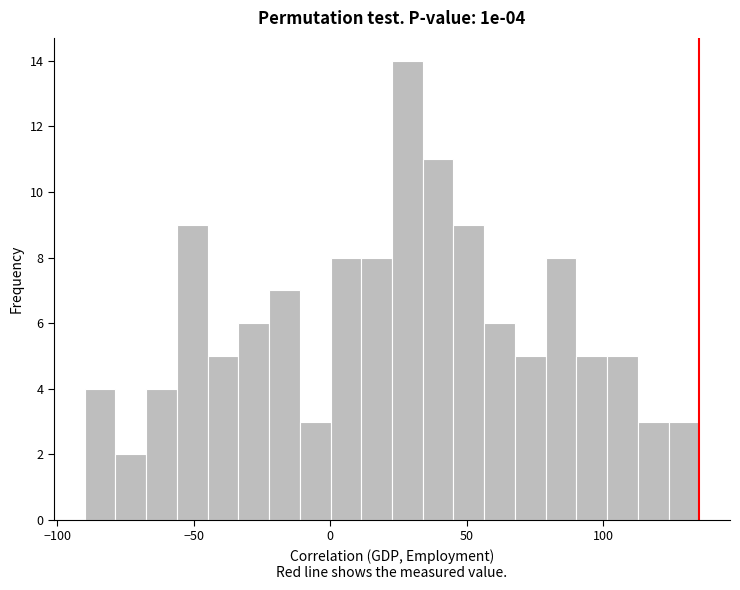

Read against the x-axis, roughly where is the centre of the tallest bar?

30